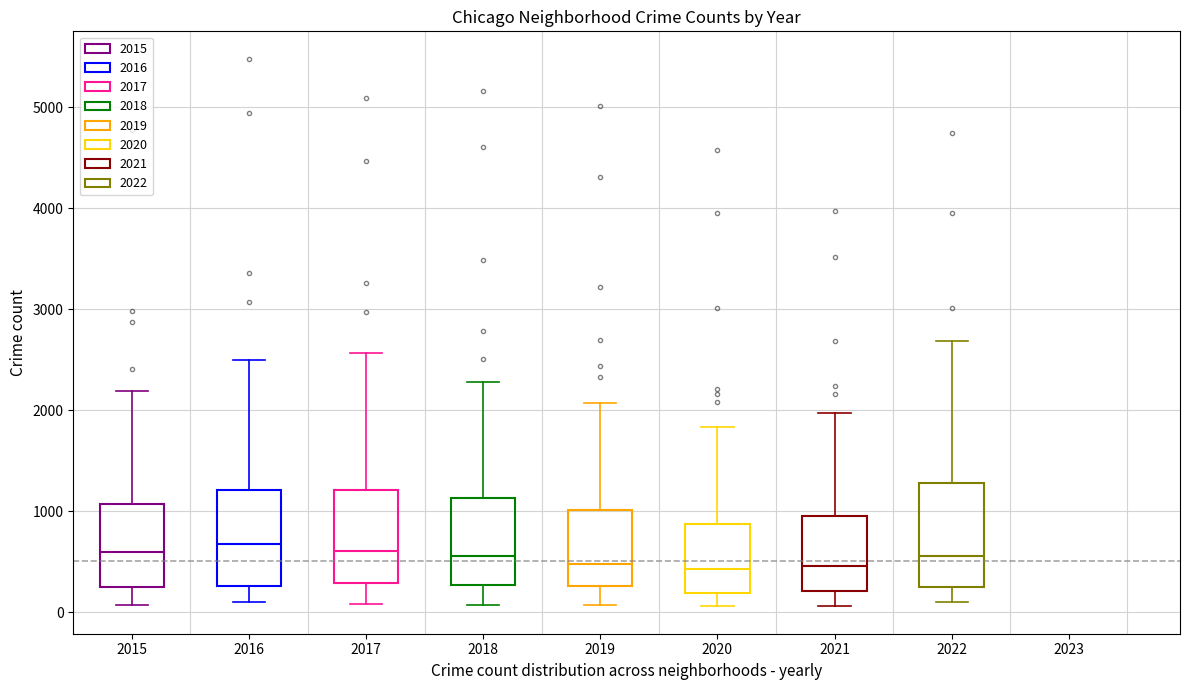

Where does the upper whisker of the box at x = 2017 end on the y-axis? The values are not printed on the chart, so give them approximately, as read against the axis.

2600